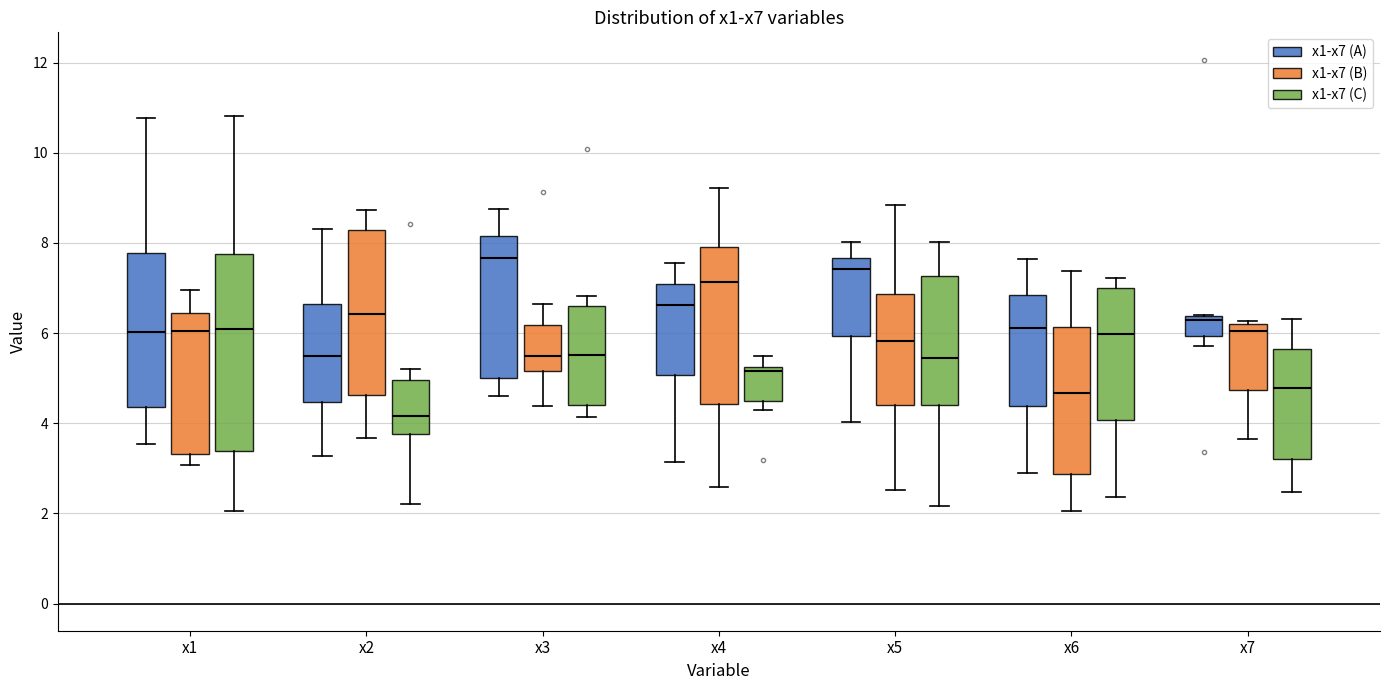

Which box is the tallest, from its lower edge to its upper edge?

x1 (x1-x7 (C))